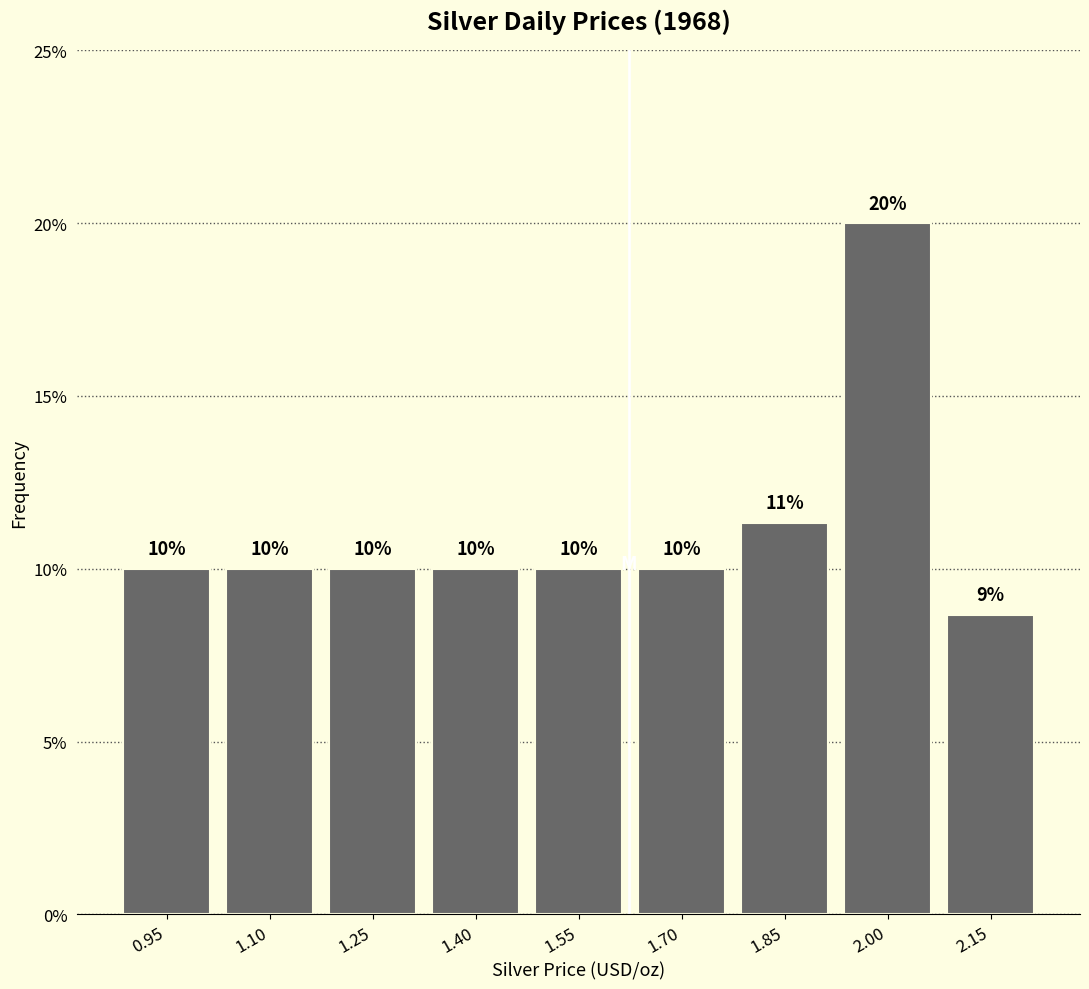

Which range on the x-axis has the tallest bar?

1.92 to 2.08